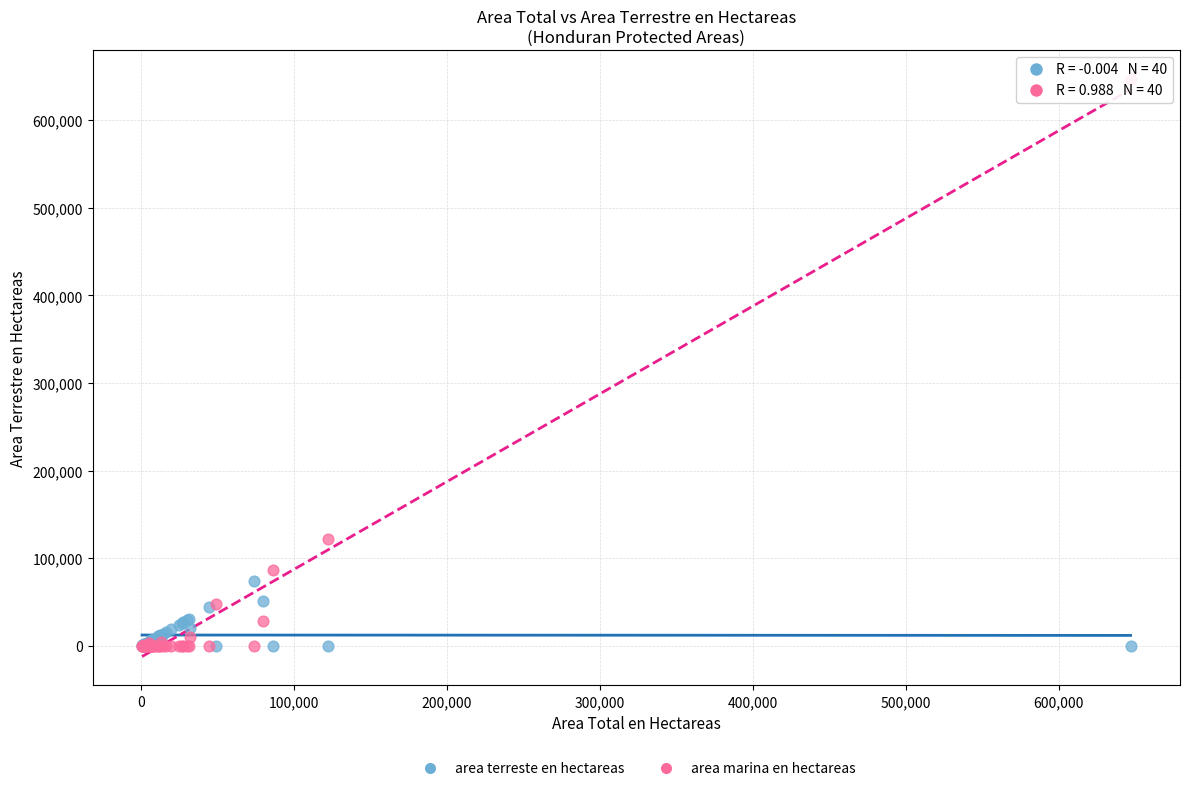

In the area marina en hectareas series, what Y value is closest to 323576?

121762.4